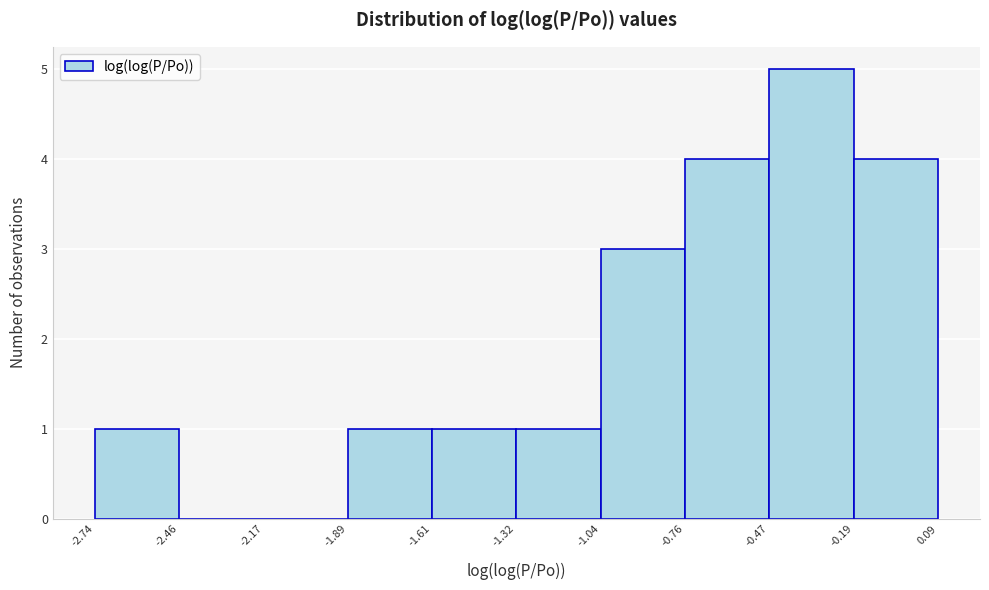

Which range on the x-axis has the tallest bar?

-0.47 to -0.19